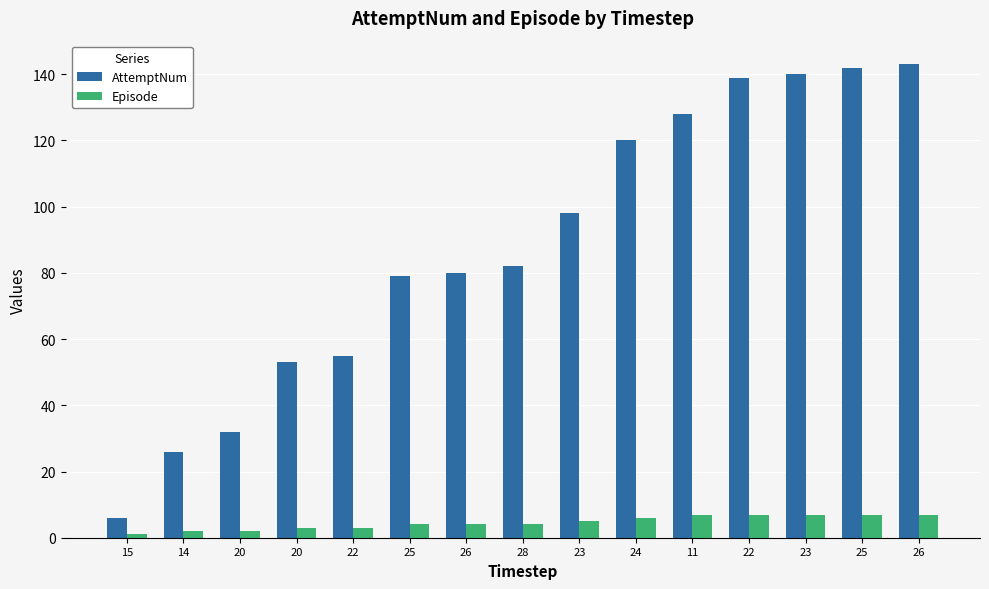

What is the sum of all Episode values?

69